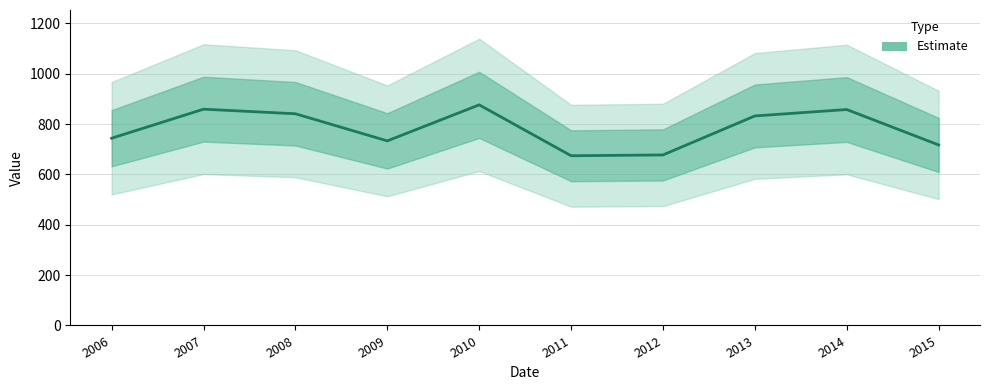

How many categories are shown in the chart?

10